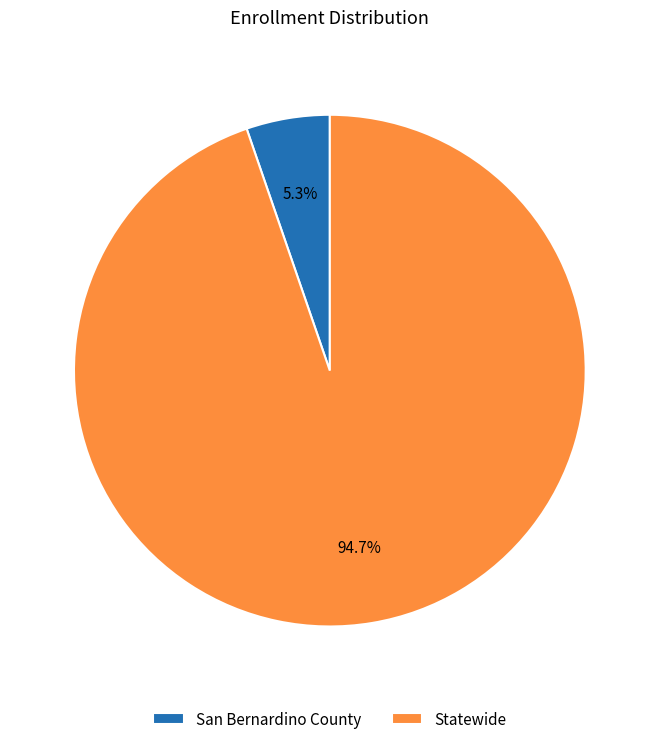

Between Statewide and San Bernardino County, which is larger?

Statewide